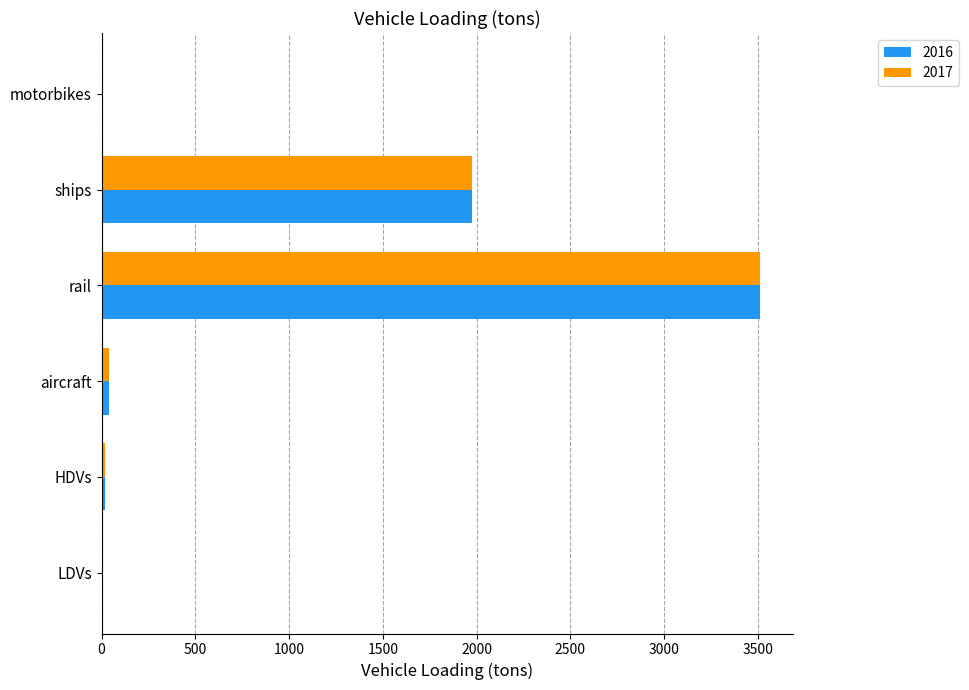

Where is 2016 nearest to the value 1756?

ships